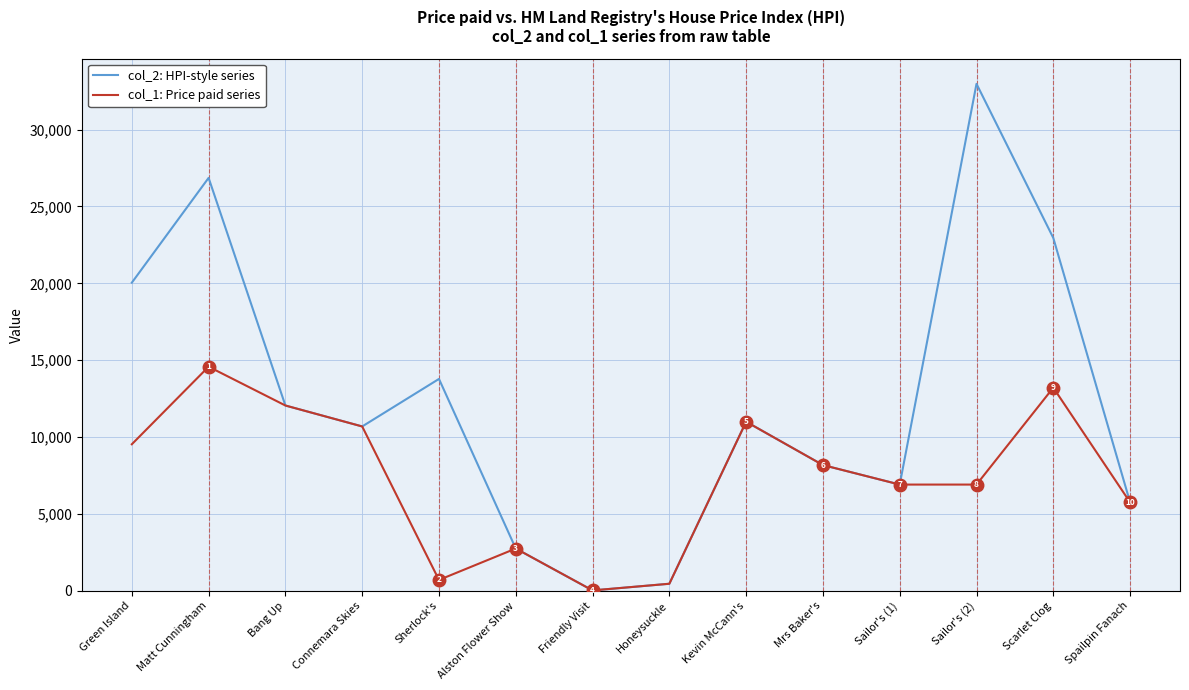

At how many categories does at least one series exceed 3144?

11